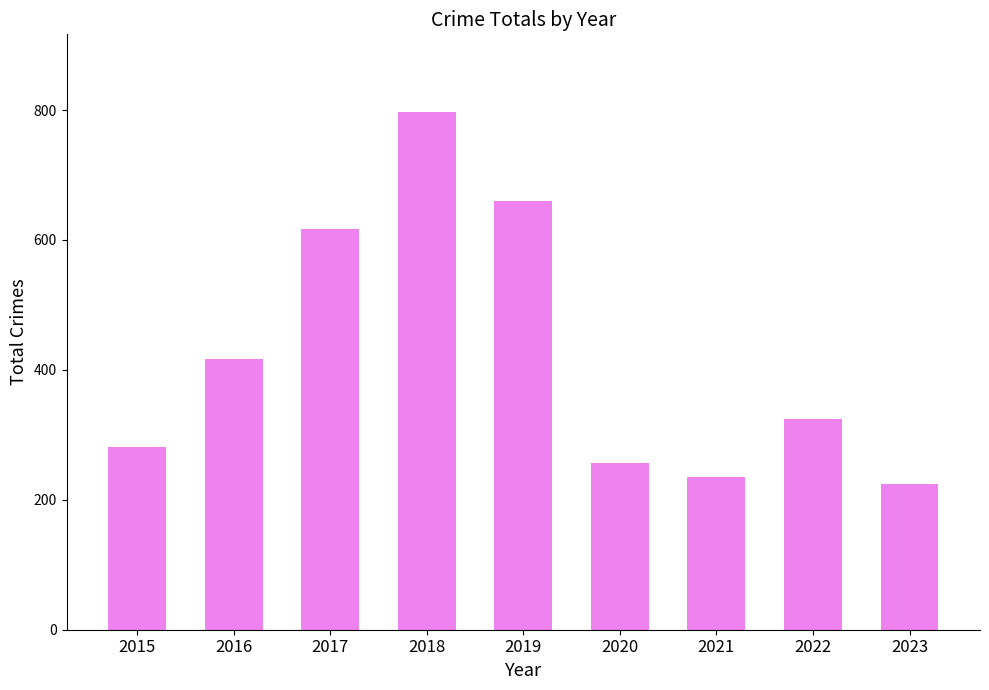

What is the difference between the values at 2022 and 2018?

473